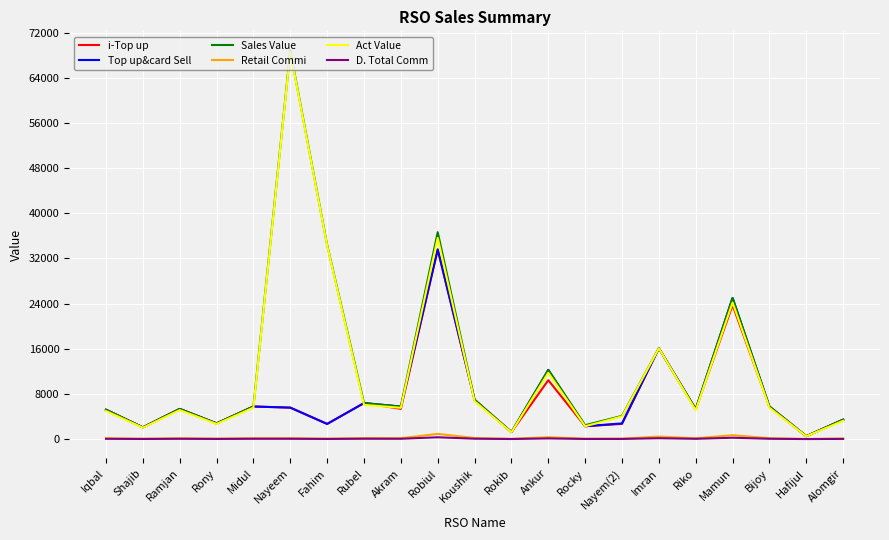

Which series has the largest range (max minus min)?

Sales Value